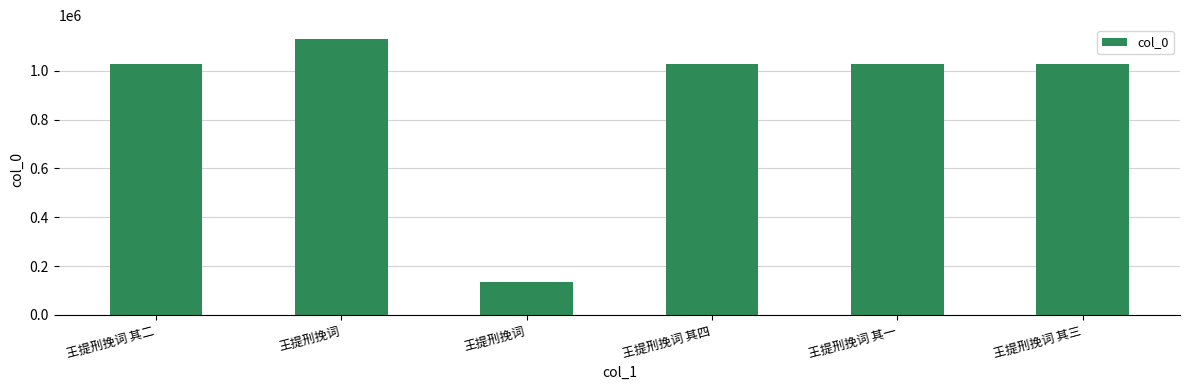

What is the value of the 2nd bar from the left?

1131240